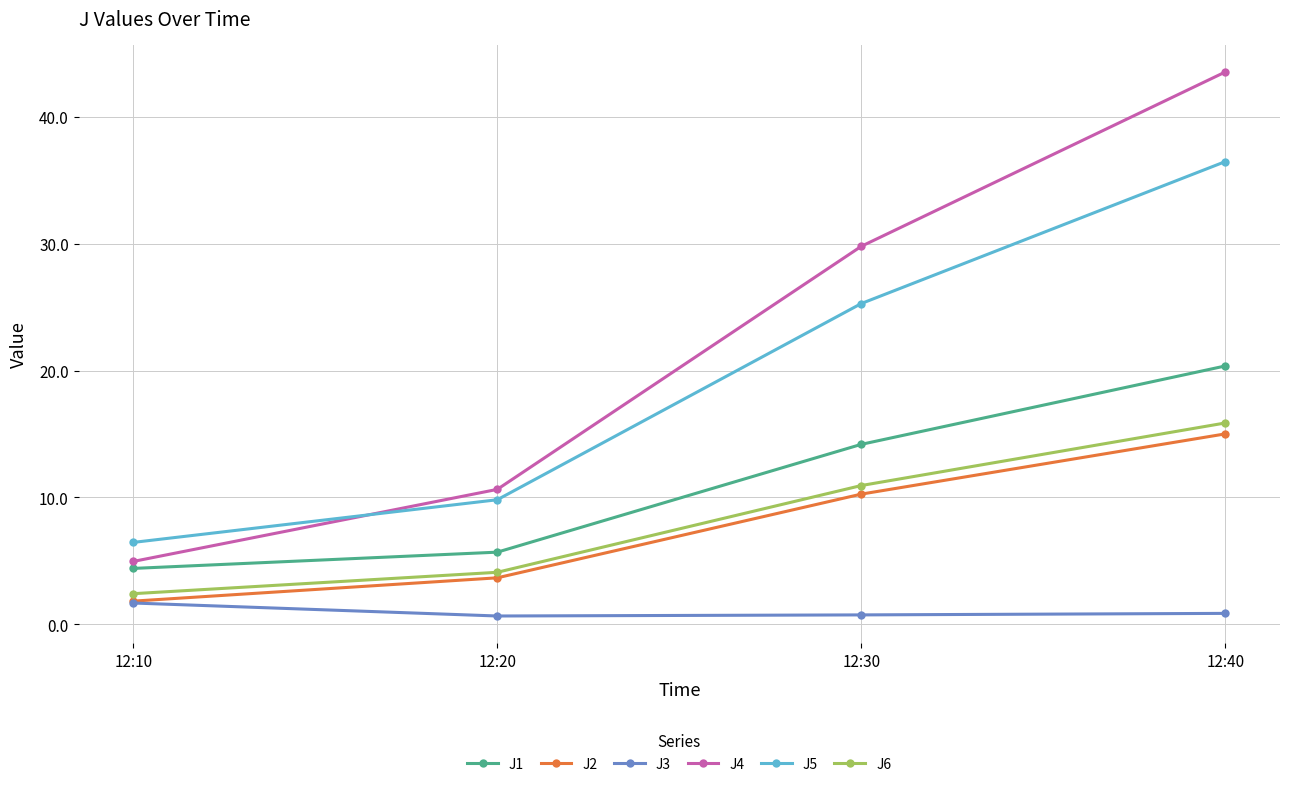

At which category is the sum across all series the highest?

12:40